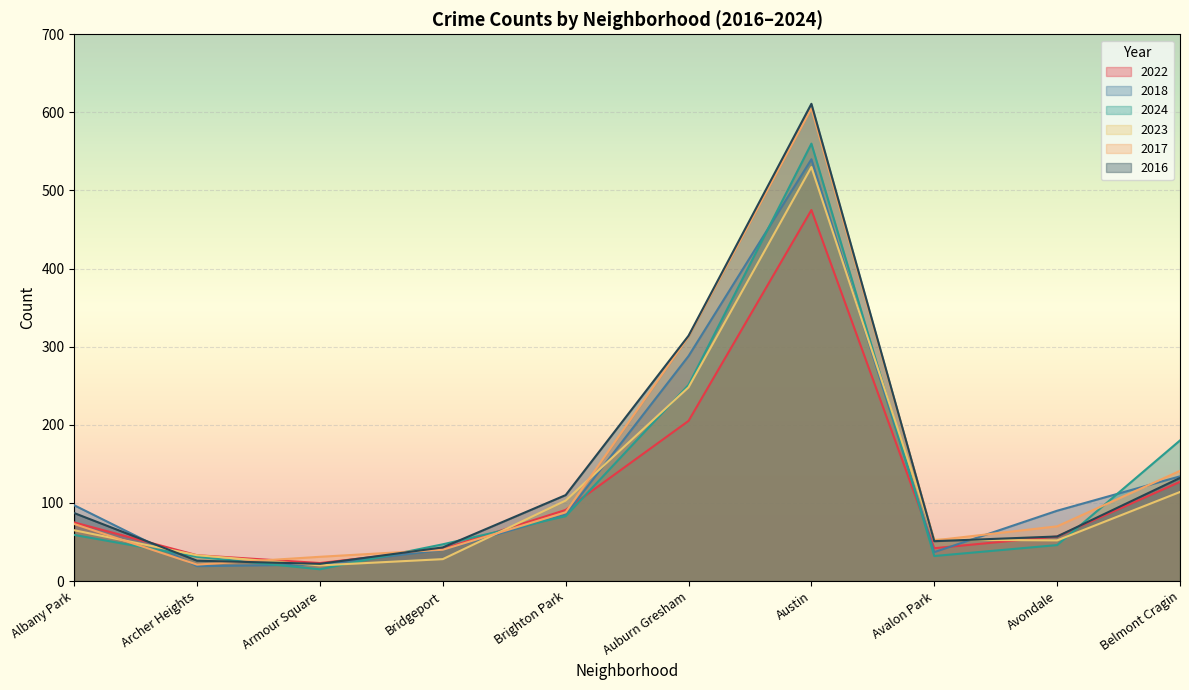

What value does the 2023 series have at Avondale?

52